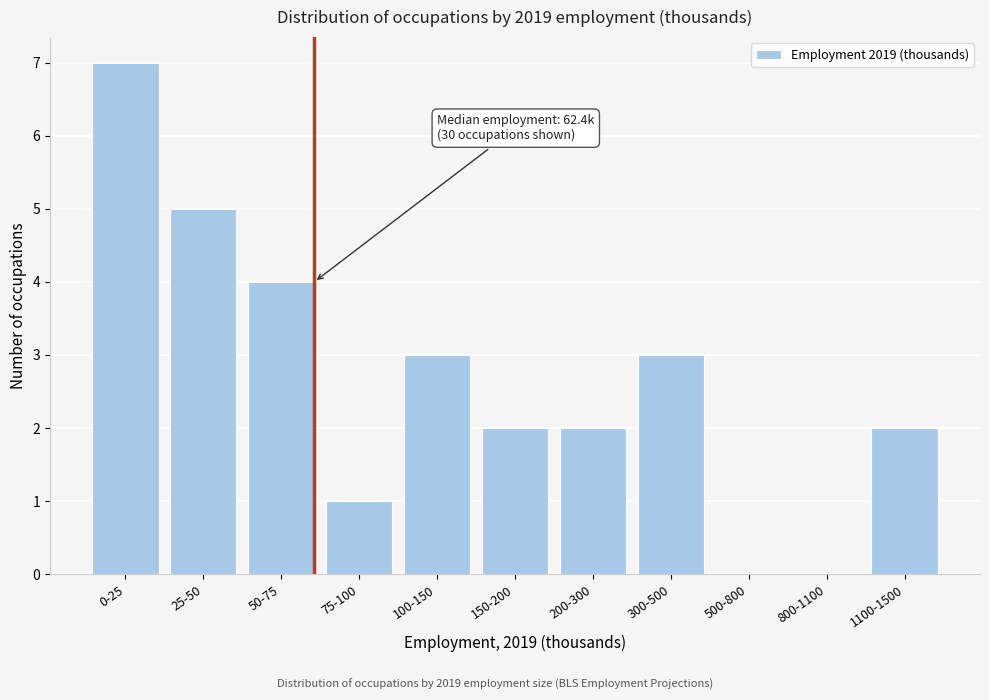

Reading right to left, what are all the values shown in this chart?

1100-1500=2	800-1100=0	500-800=0	300-500=3	200-300=2	150-200=2	100-150=3	75-100=1	50-75=4	25-50=5	0-25=7